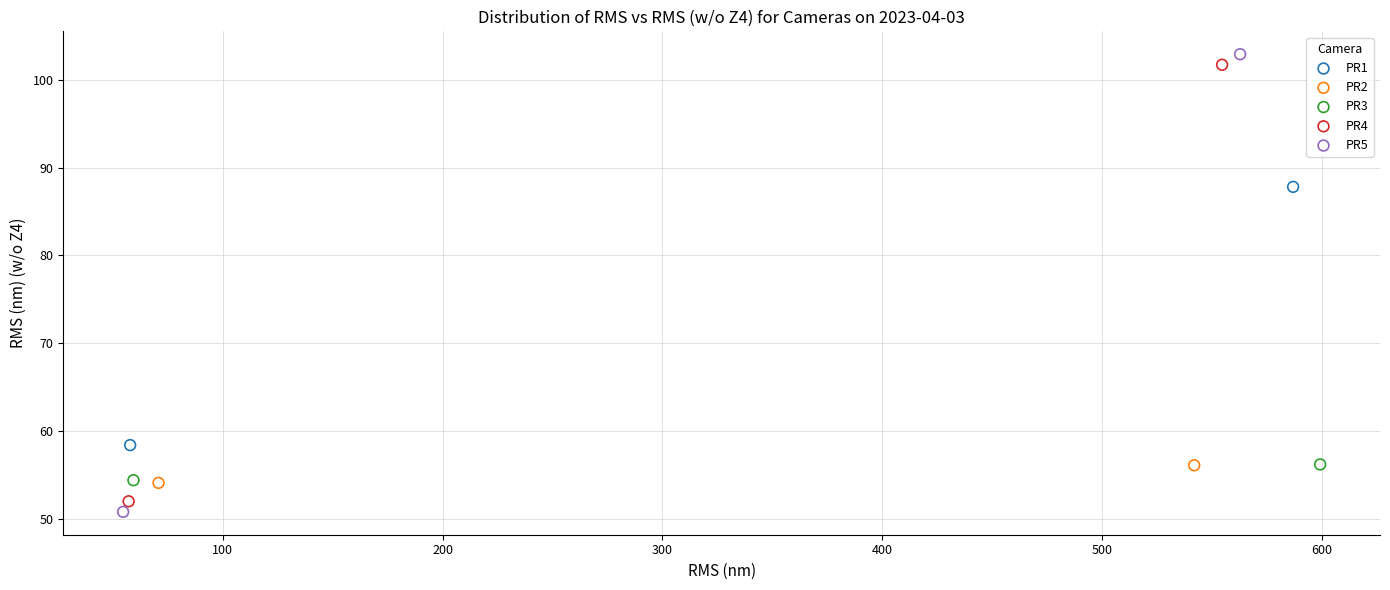

What are all the series names shown in the legend?

PR1, PR2, PR3, PR4, PR5